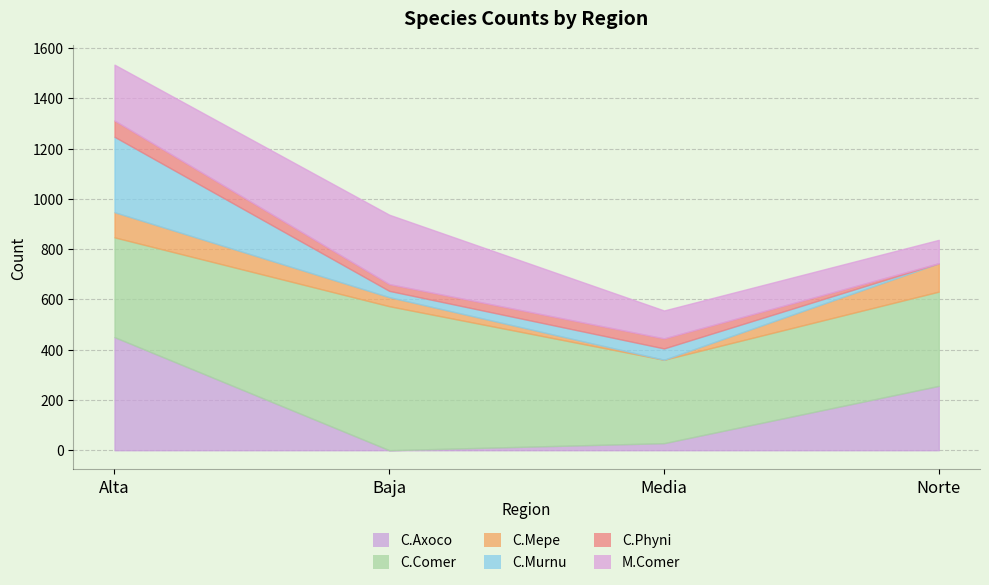

True or false: M.Comer and C.Murnu cross at least once.

True